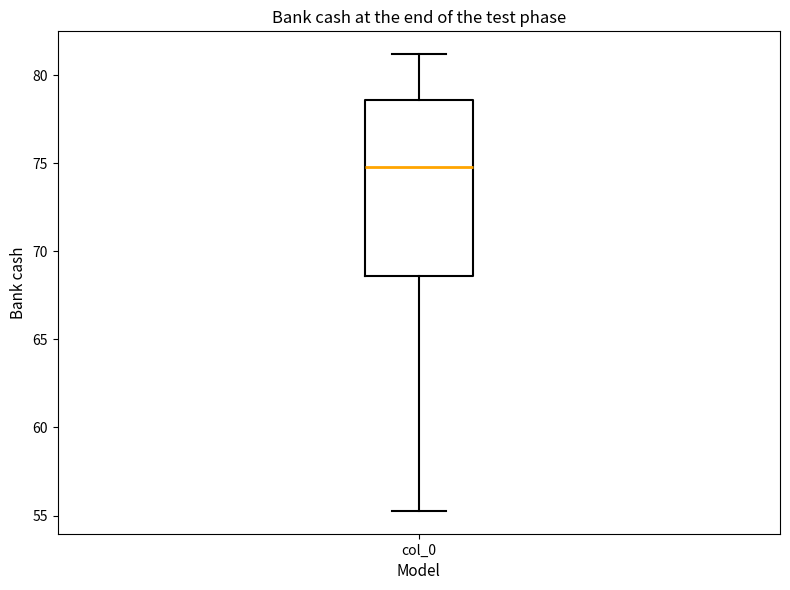

Where is the upper edge of the box for col_0 on the y-axis? The values are not printed on the chart, so give them approximately, as read against the axis.

78.5